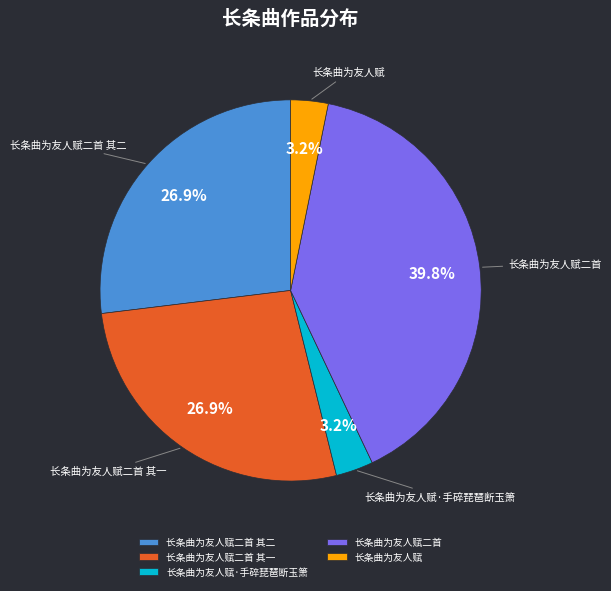

Approximately how many times larger is the value at 长条曲为友人赋二首 其一 compared to 长条曲为友人赋二首?

0.7